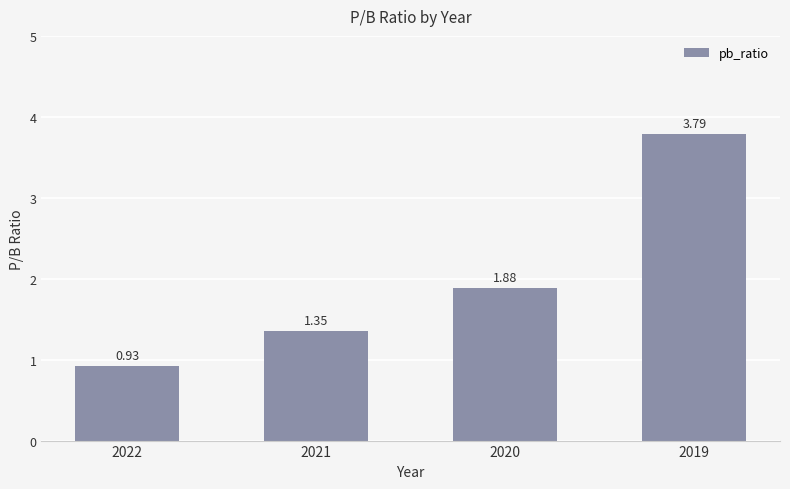

Approximately how many times larger is the value at 2021 compared to 2020?

0.7